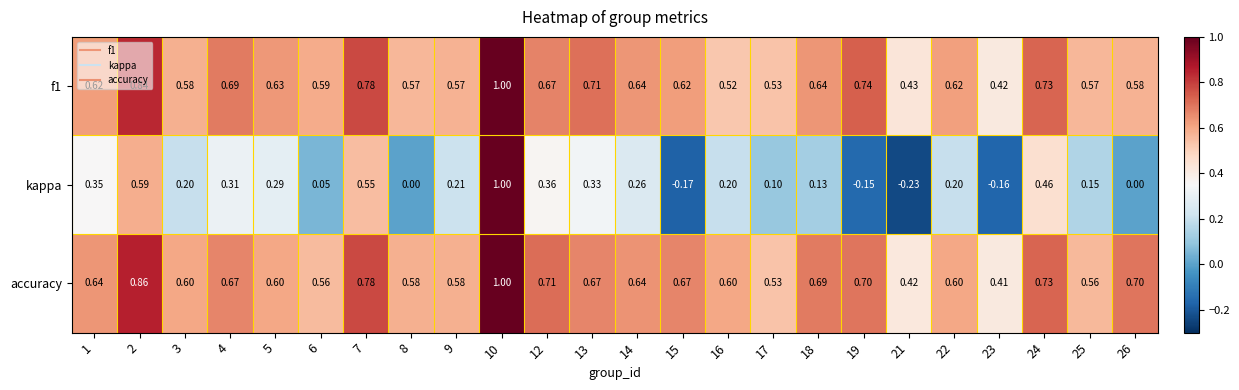

Between 6 and 19, which series saw the biggest shift?

kappa